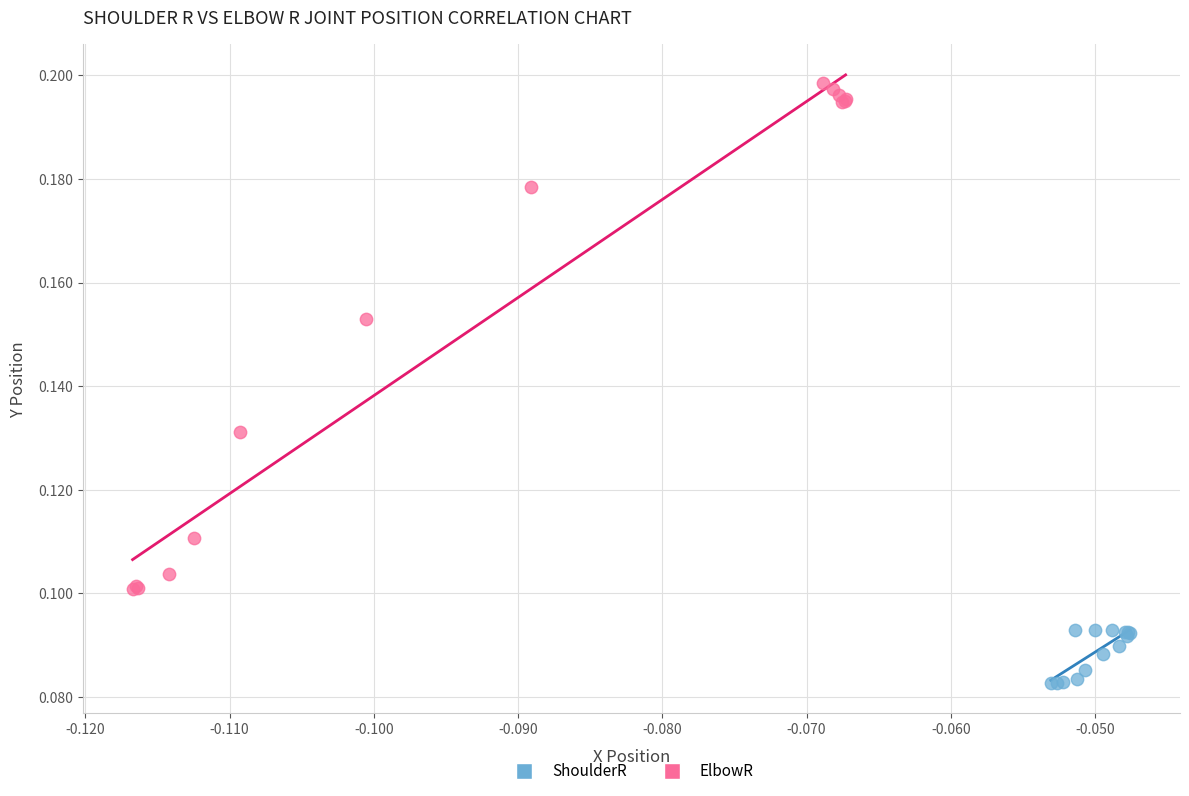

Which series contains the lowest Y value?

ShoulderR